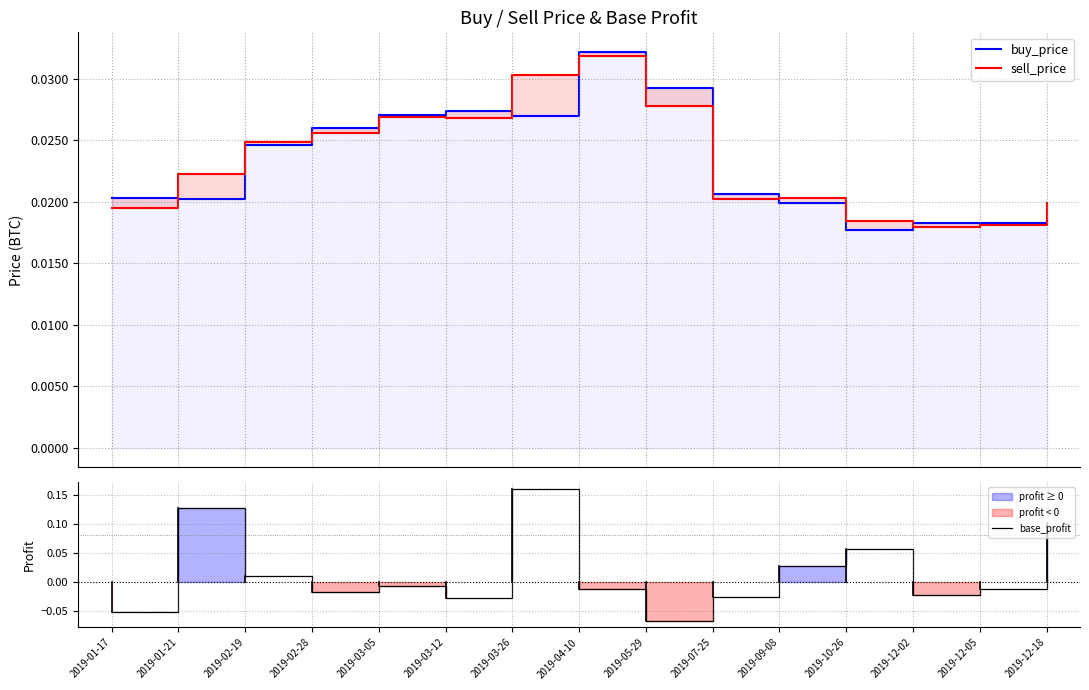

Which series has the largest range (max minus min)?

base_profit